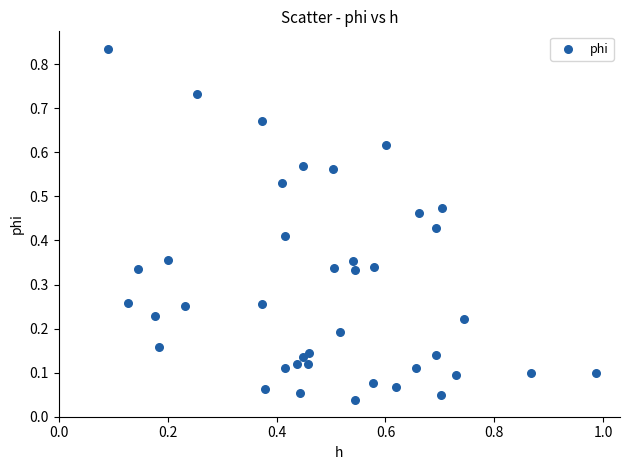

What is the range of X values (max minus min)?

0.9